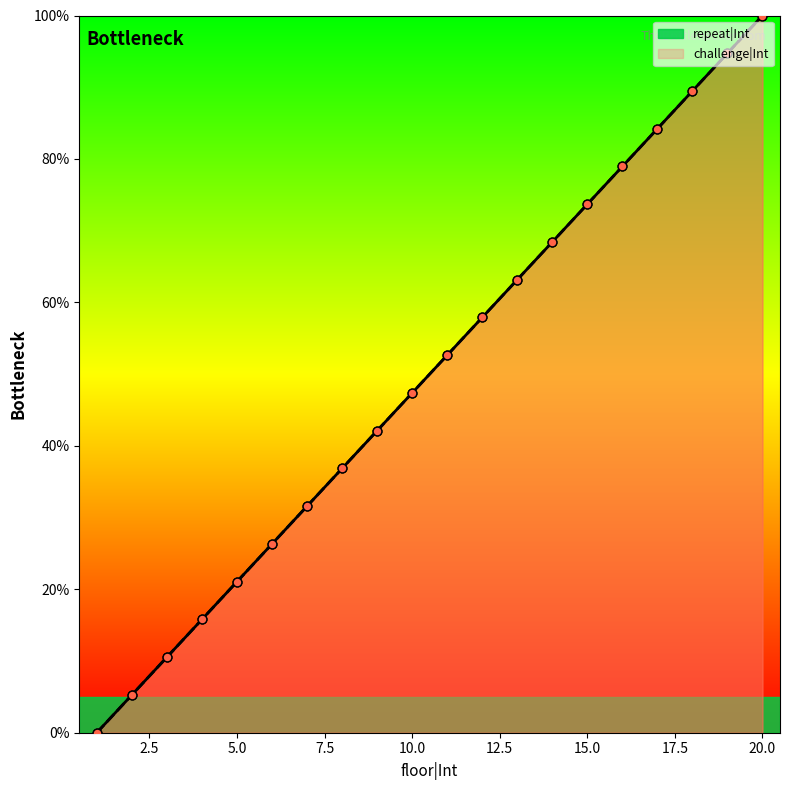

Which series contains the highest Y value?

repeat|Int